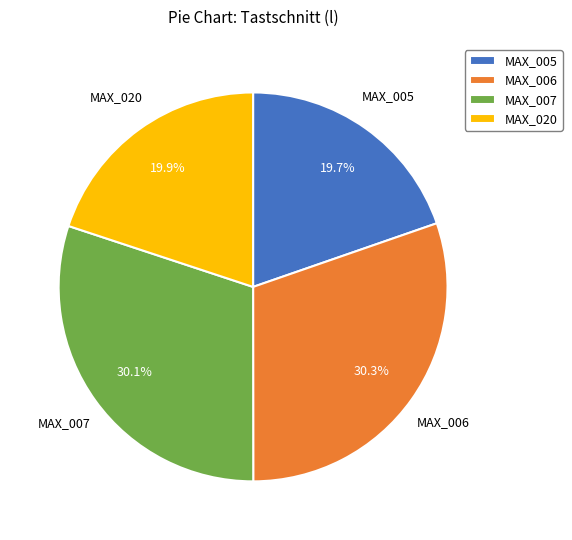

To the nearest percent, what is the combined percentage of MAX_020 and MAX_007?

50%